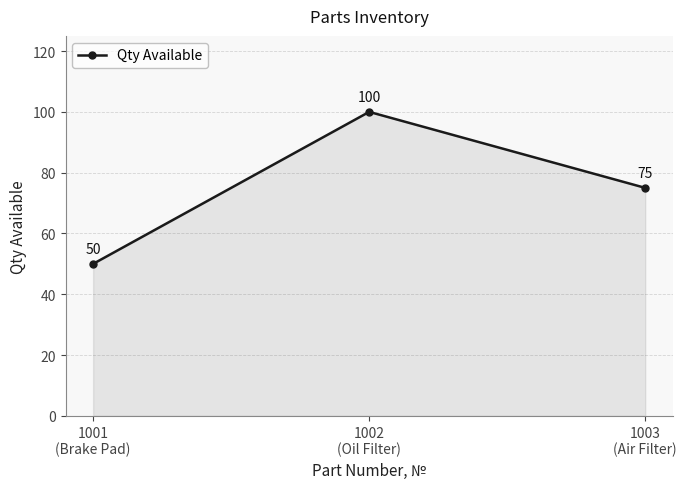

Reading right to left, extract all data points from this chart.

75	100	50